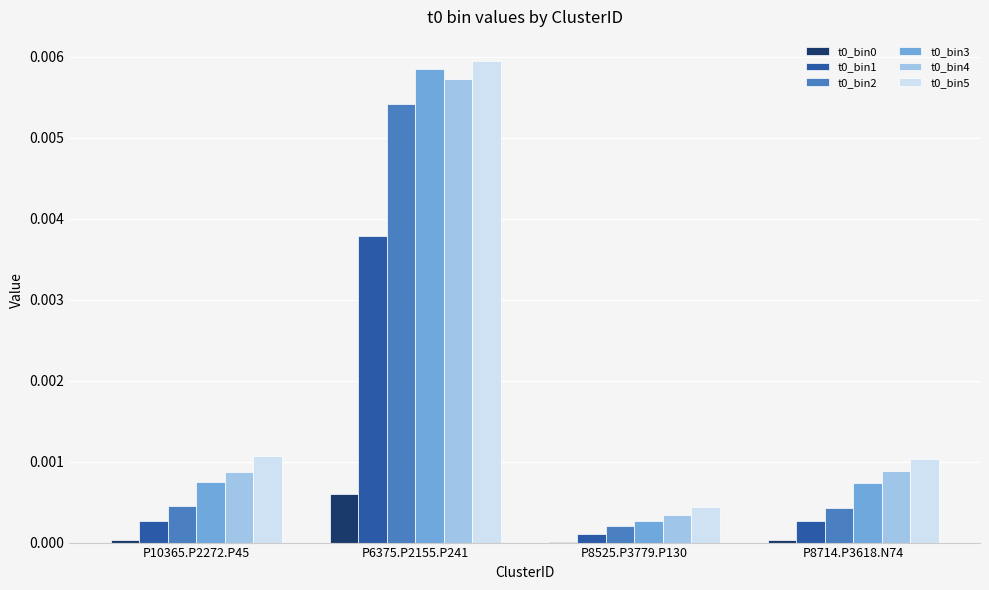

Is the value of t0_bin5 at P6375.P2155.P241 greater than the value of t0_bin2 at P8525.P3779.P130?

Yes